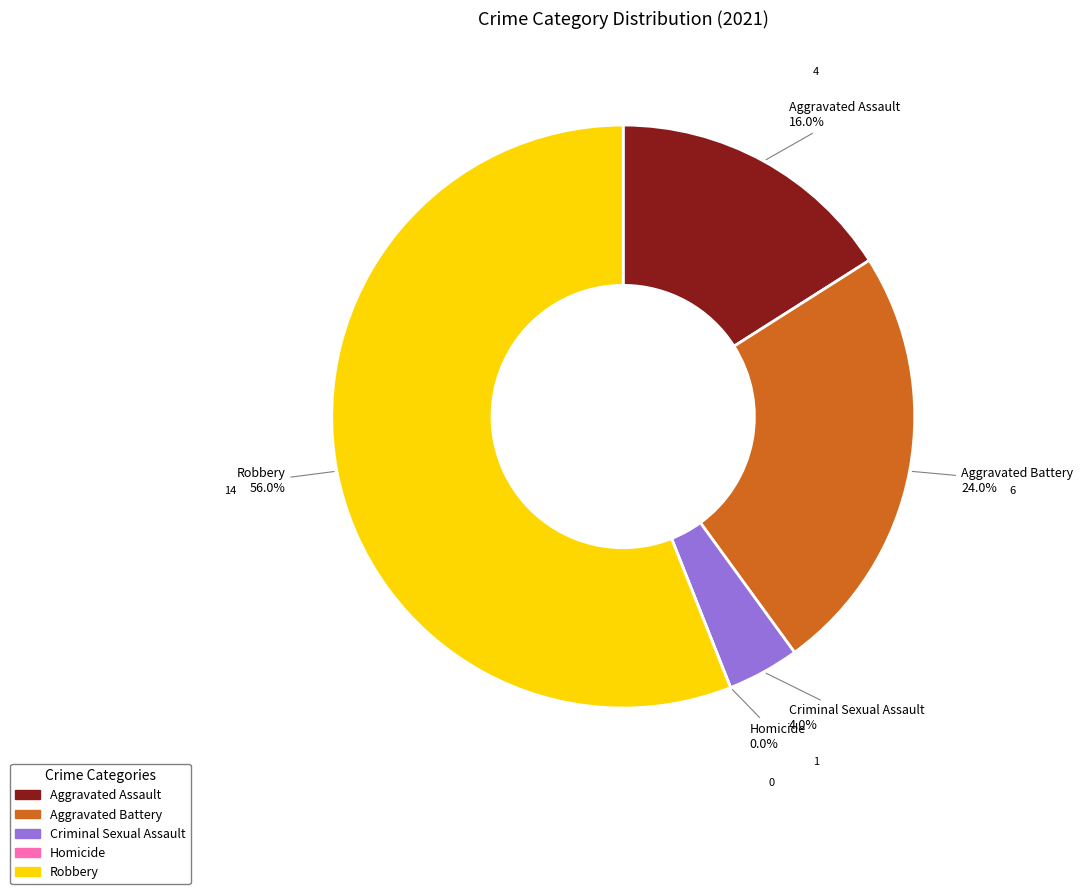

Which category accounts for the majority?

Robbery